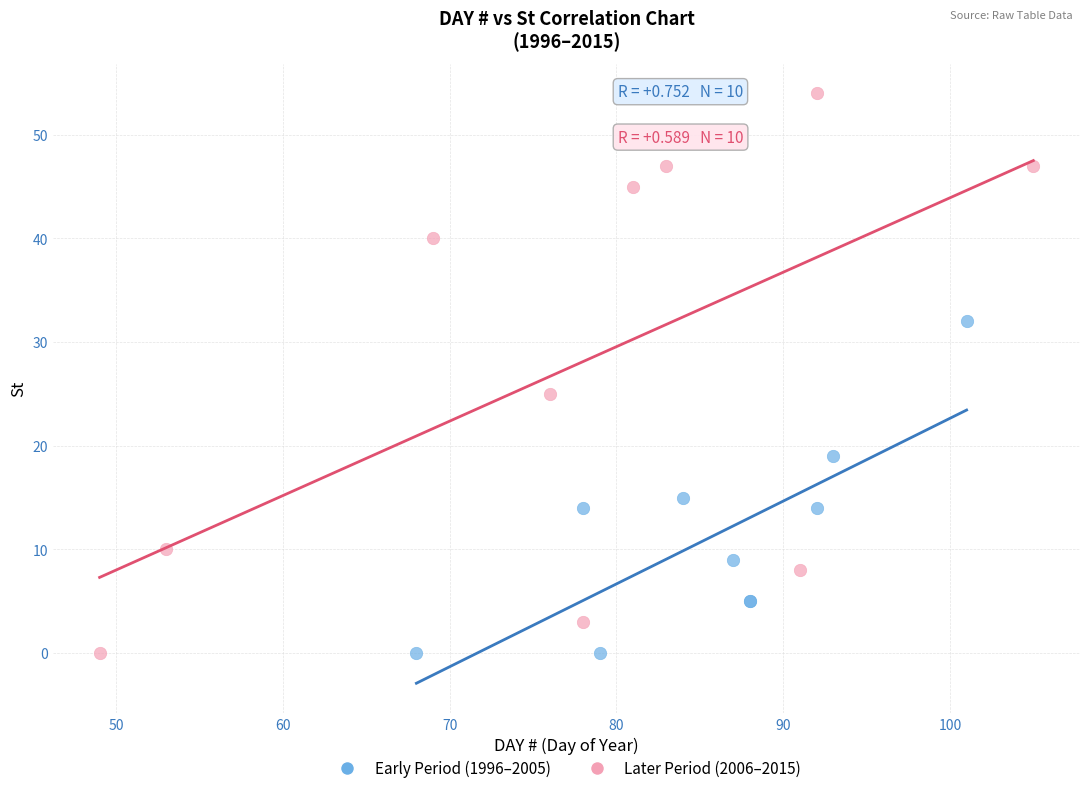

Which series has the largest Y range (max minus min)?

Later Period (2006–2015)